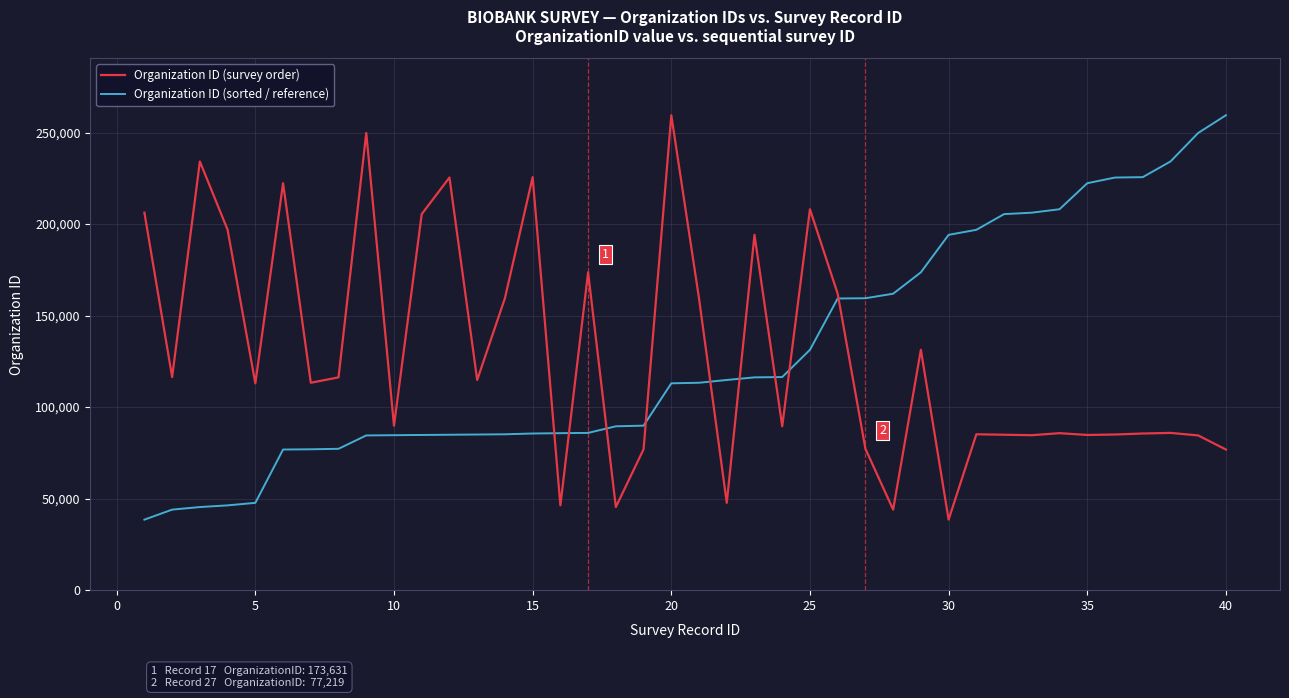

What is the minimum value for Organization ID (survey order)?

38525